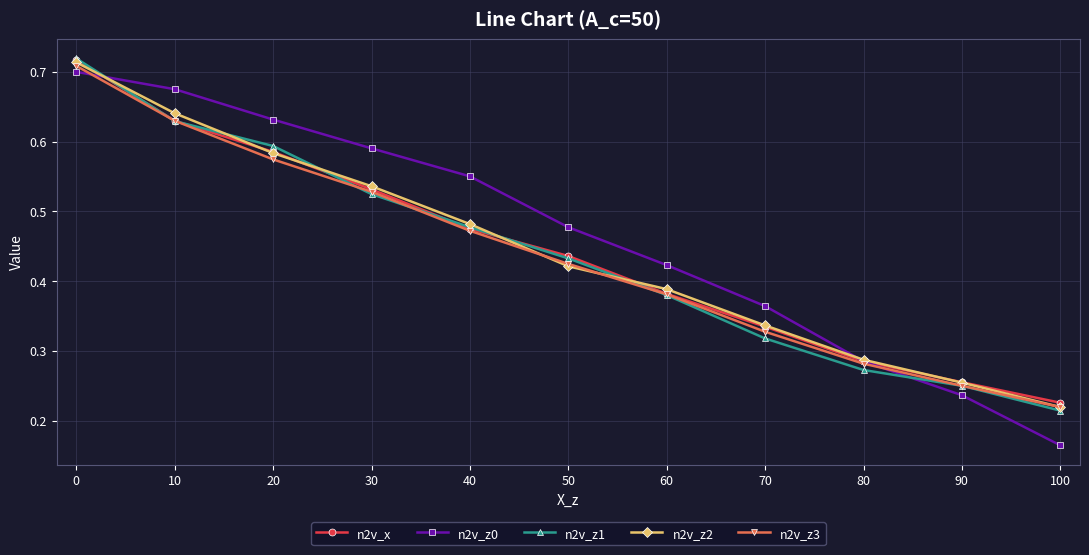

What is the total value across all series at 10?

3.2